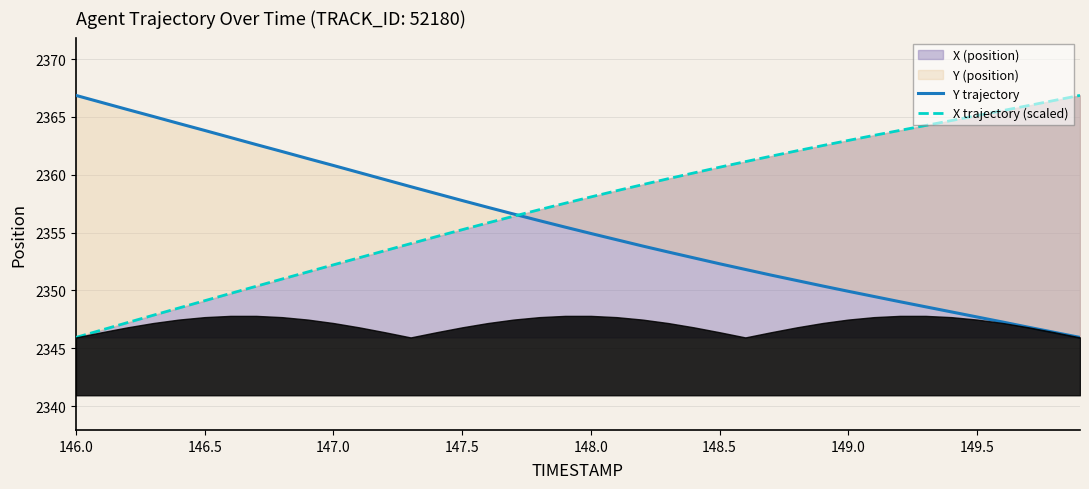

What is the maximum value for X (position)?

2366.9